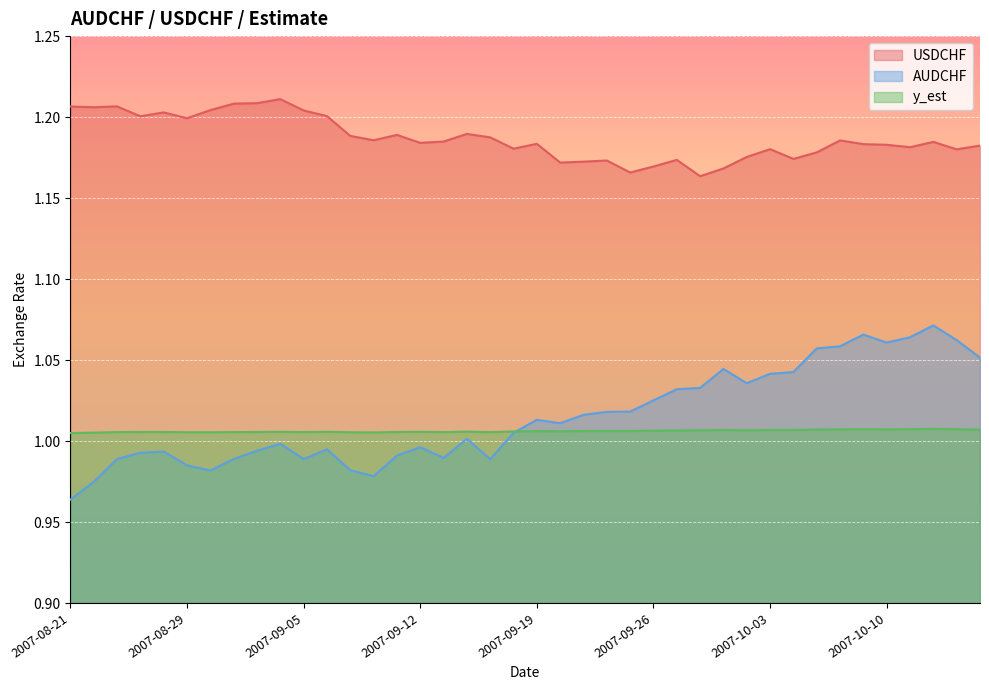

Read the y_est value at 2007-09-10.

1.0